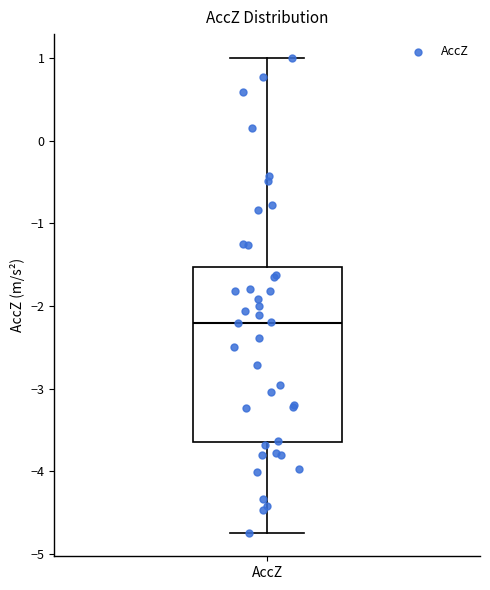

Where does the upper whisker of the box for AccZ end on the y-axis? The values are not printed on the chart, so give them approximately, as read against the axis.

1.0